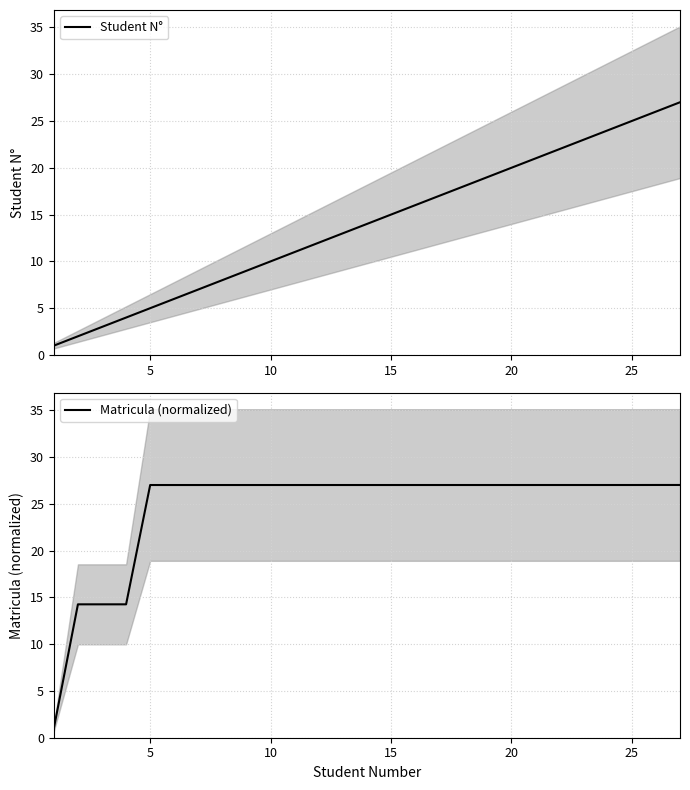

What is the average value of the Matricula (normalized) series?

24.6